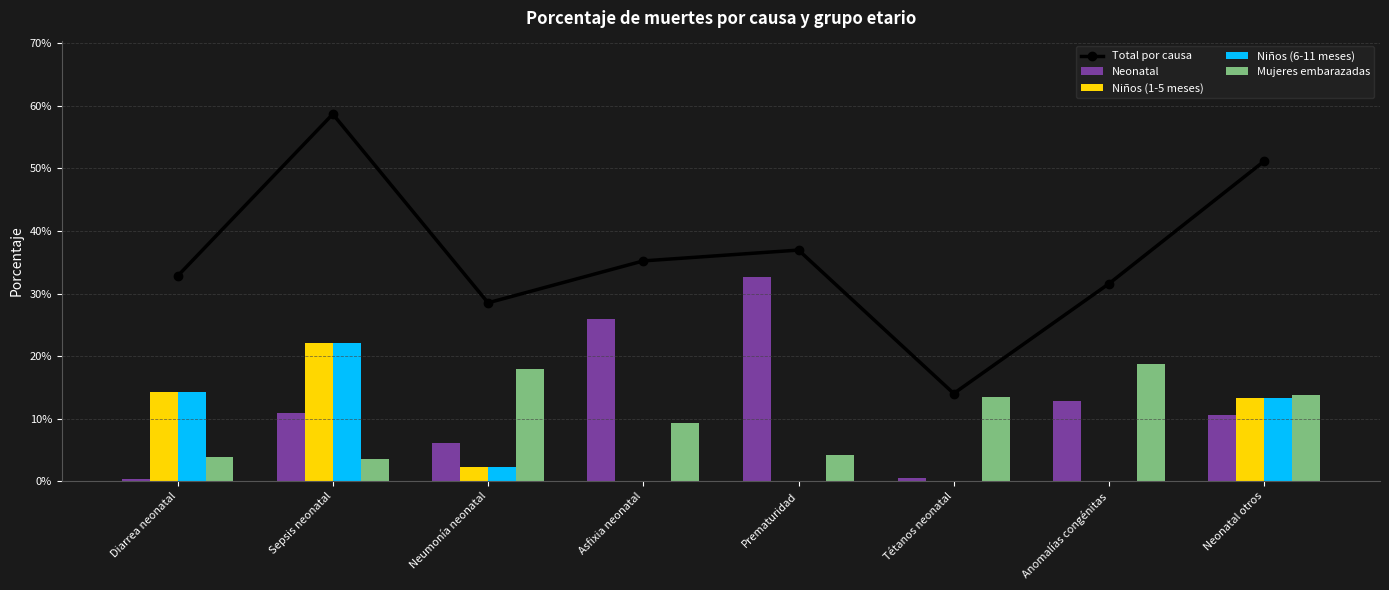

At which category is the sum across all series the highest?

Sepsis neonatal